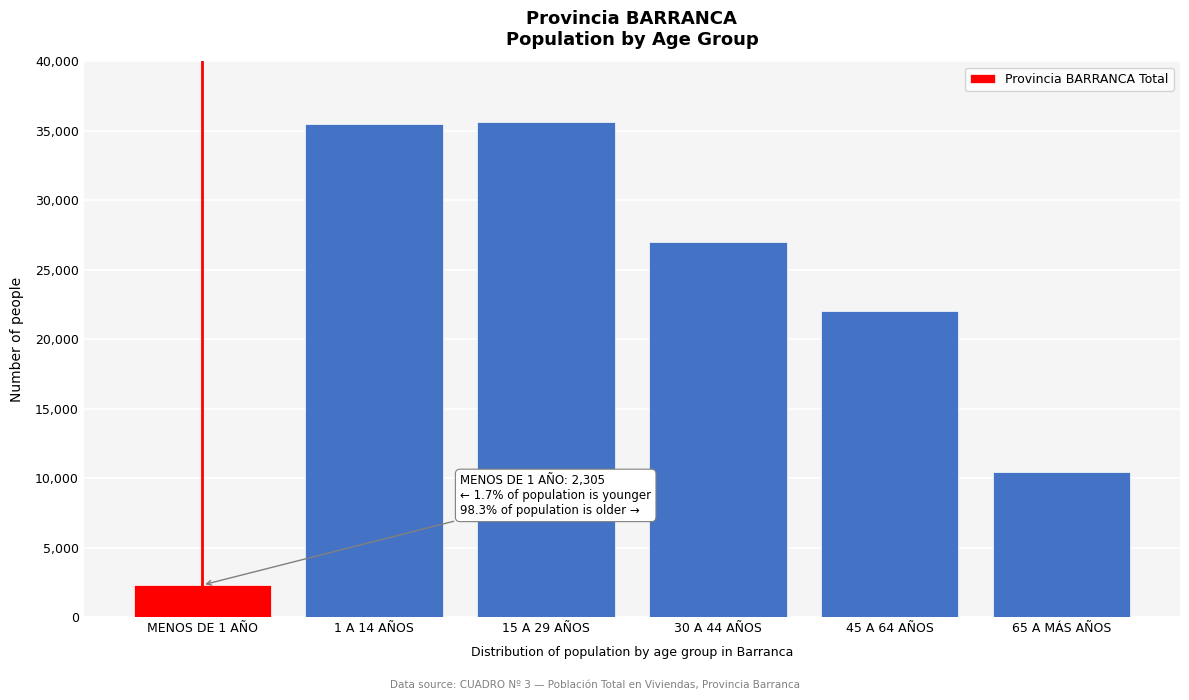

Reading right to left, what are all the values shown in this chart?

10430	22018	26973	35677	35511	2305